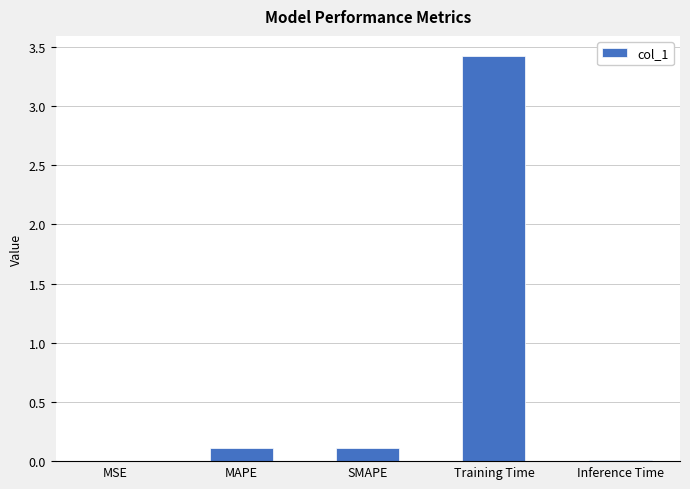

What is the greatest value displayed?

3.4